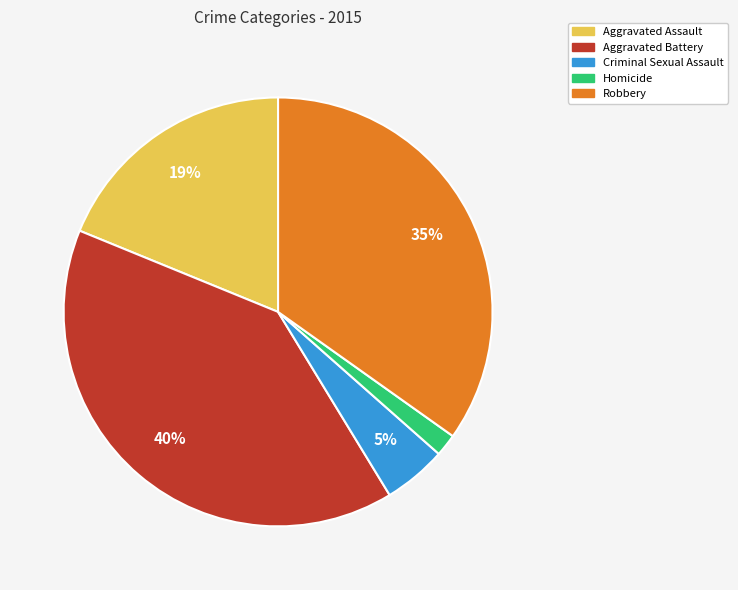

Does Homicide account for over 50% of the chart?

No